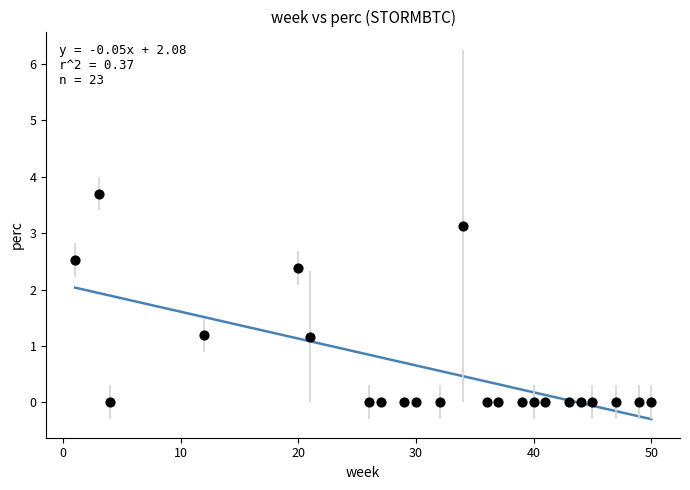

What is the range of Y values (max minus min)?

3.7